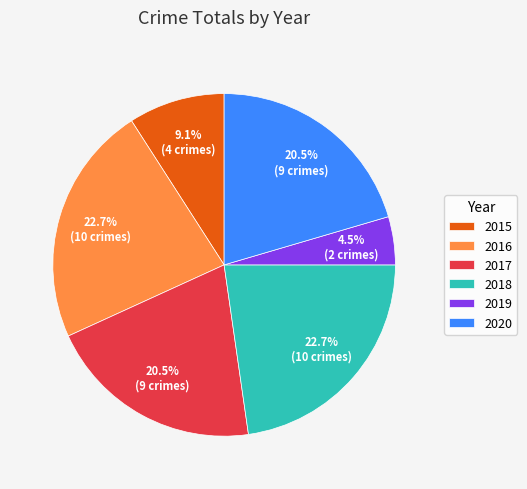

Is the sum of 2020 and 2016 greater than half?

No